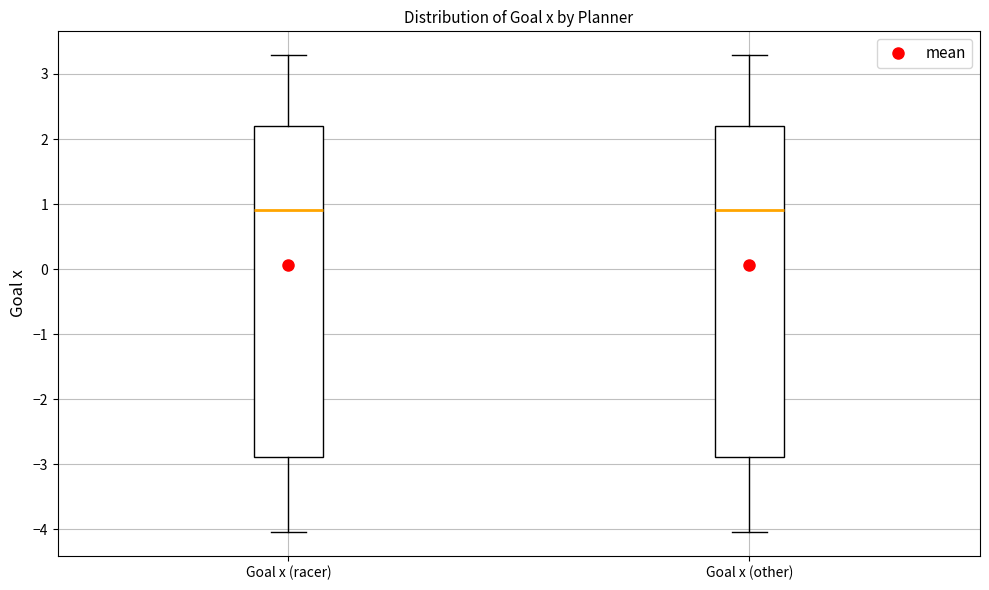

Where is the upper edge of the box for Goal x (other) on the y-axis? The values are not printed on the chart, so give them approximately, as read against the axis.

2.2